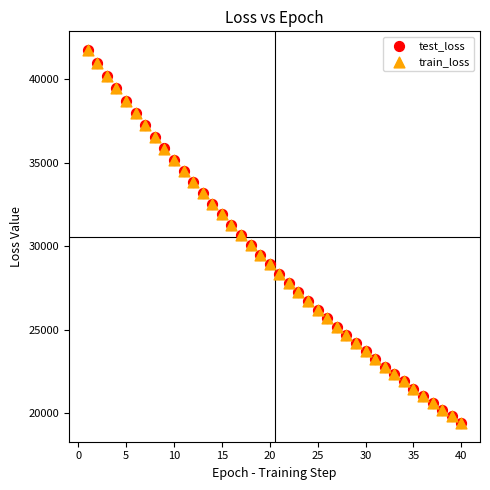

What are all the series names shown in the legend?

test_loss, train_loss